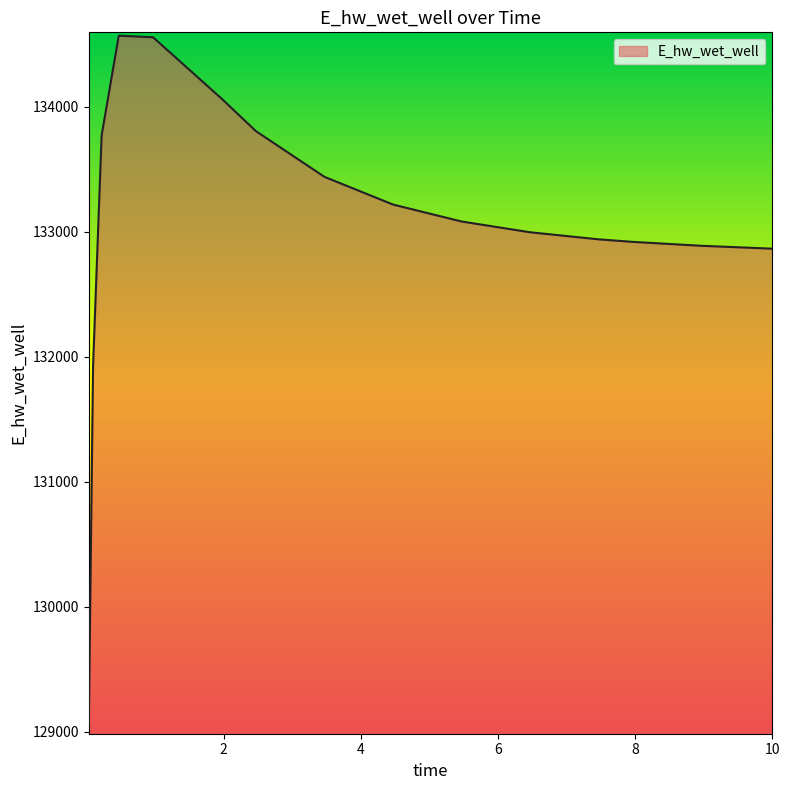

What is the maximum value shown in the chart?

134569.4